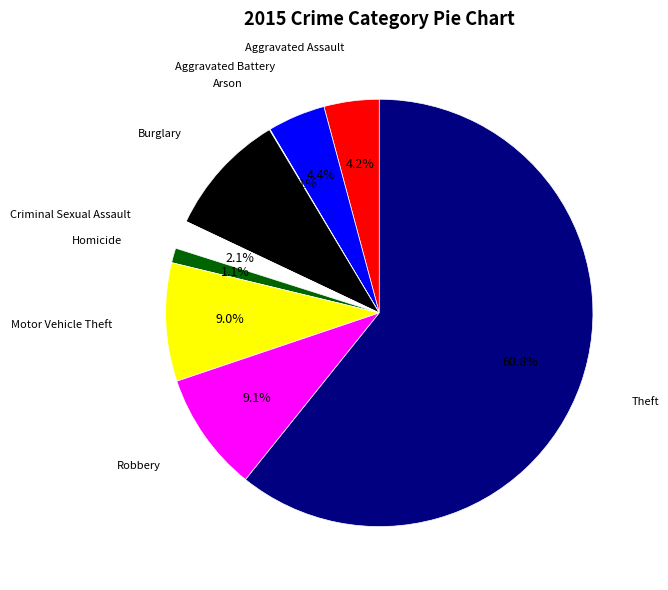

To the nearest percent, what is the difference between the largest and smallest slice percentages?

61%